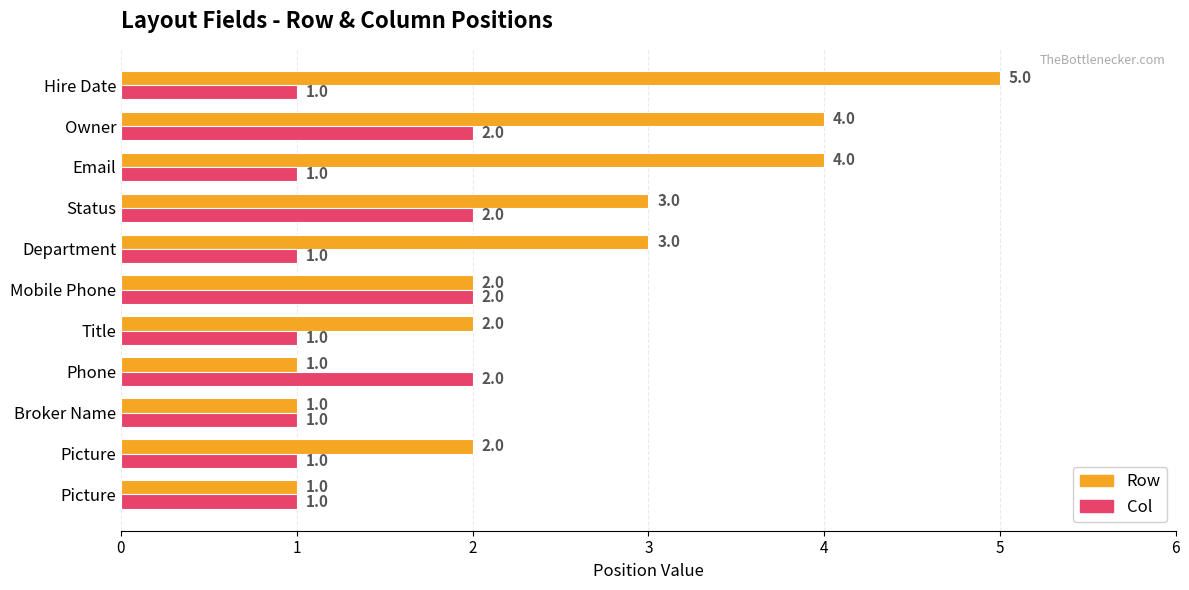

What is the average value of the Row series?

3